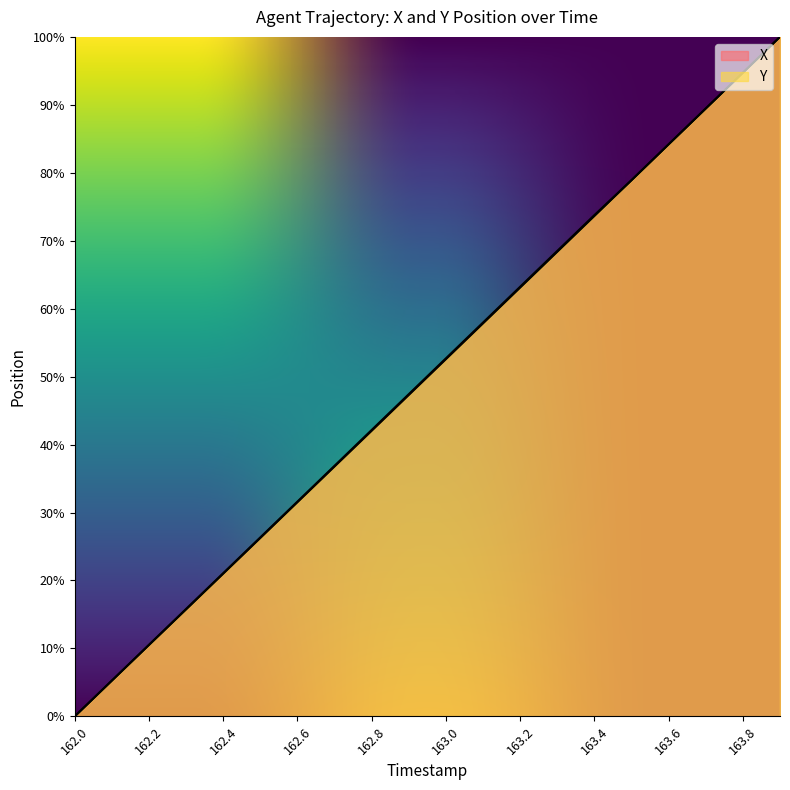

What is the difference between the X values at 163.3 and 163.4?

5.3